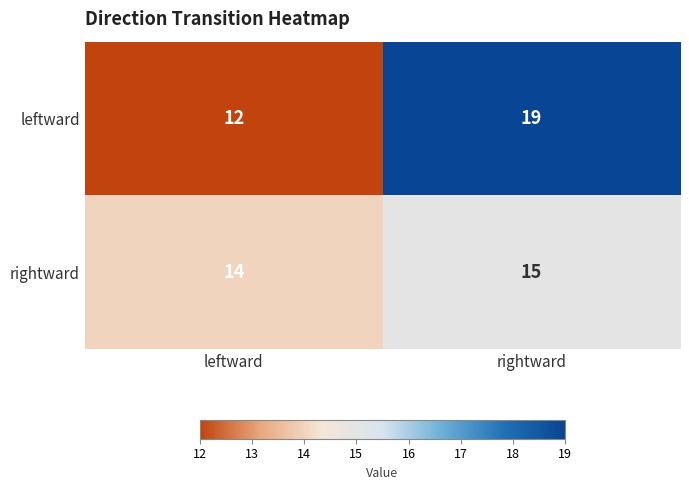

At which label does rightward reach its minimum?

leftward